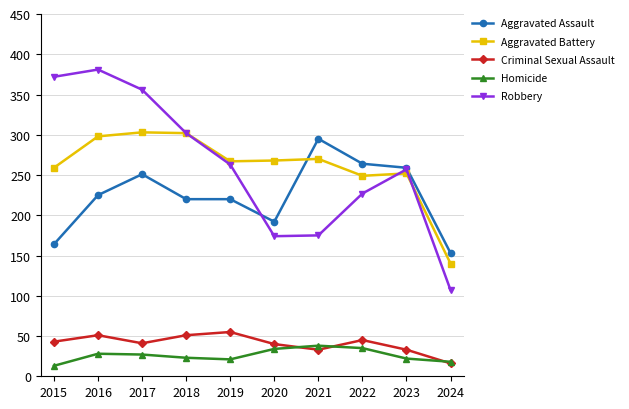

At 2022, list the series in order from largest to smallest.

Aggravated Assault, Aggravated Battery, Robbery, Criminal Sexual Assault, Homicide